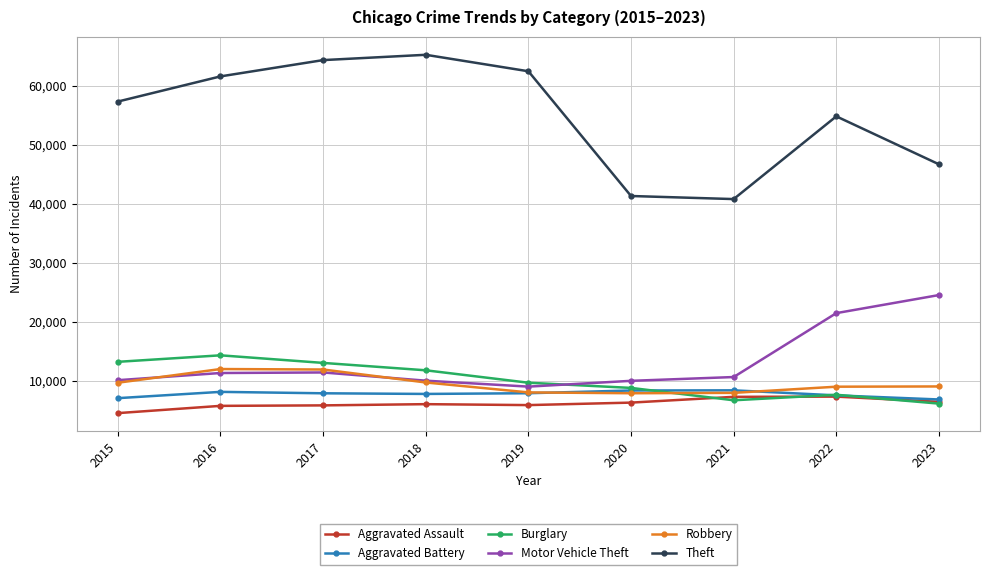

At how many categories does at least one series exceed 9577?

9